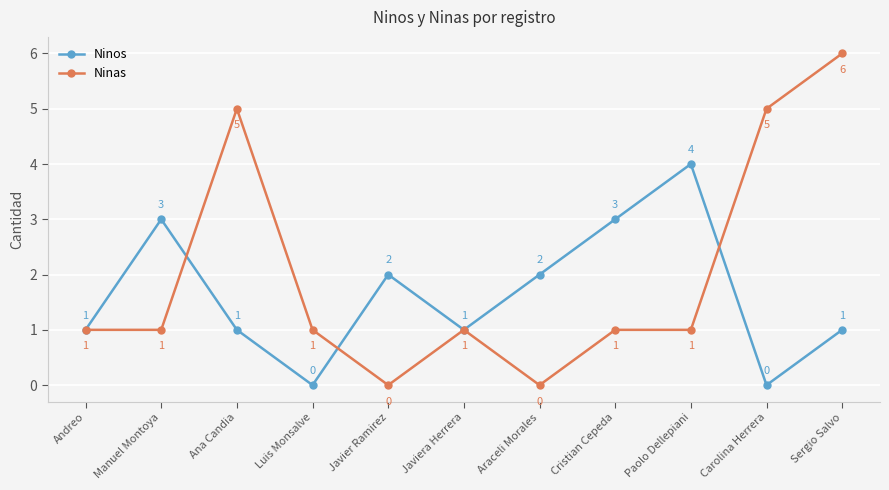

At which category is the sum across all series the highest?

Sergio Salvo